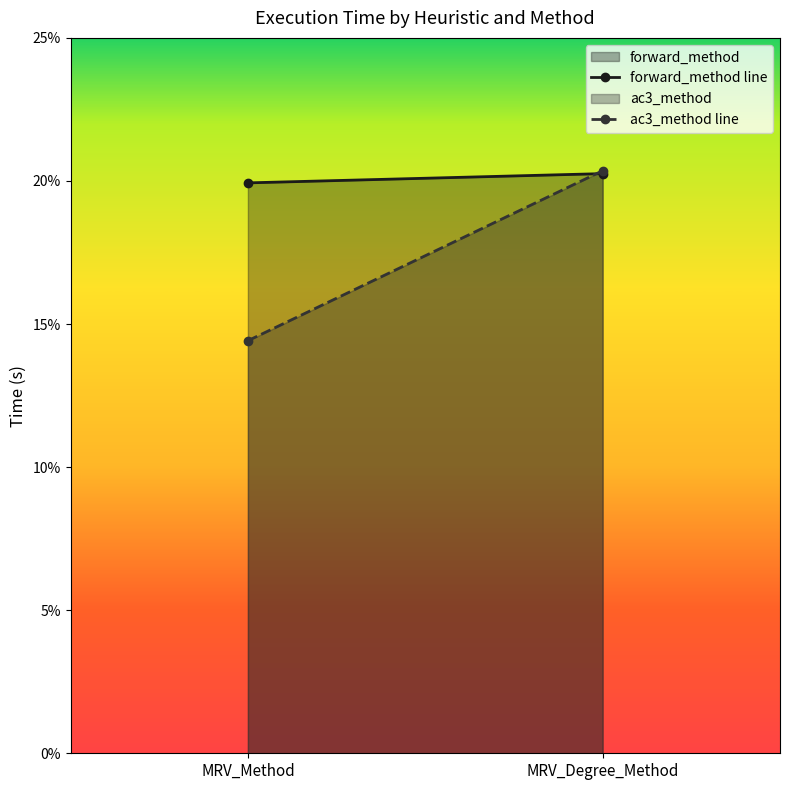

The value of forward_method line at MRV_Degree_Method is 0.4. True or false?

False